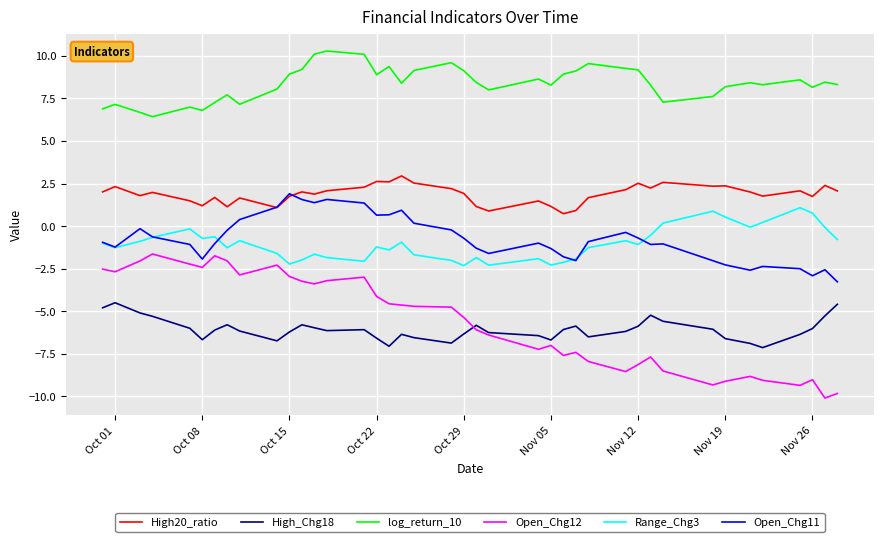

Rank the series by their maximum value, from lowest to highest.

High_Chg18, Open_Chg12, Range_Chg3, Open_Chg11, High20_ratio, log_return_10